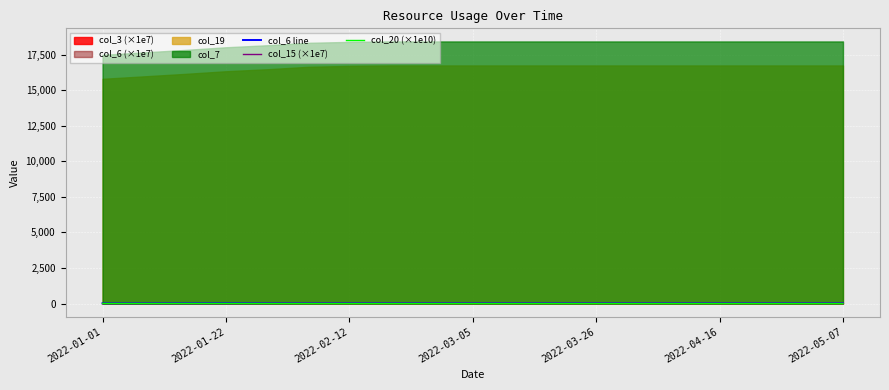

How many values in the col_15 (×1e7) series exceed 20?

13